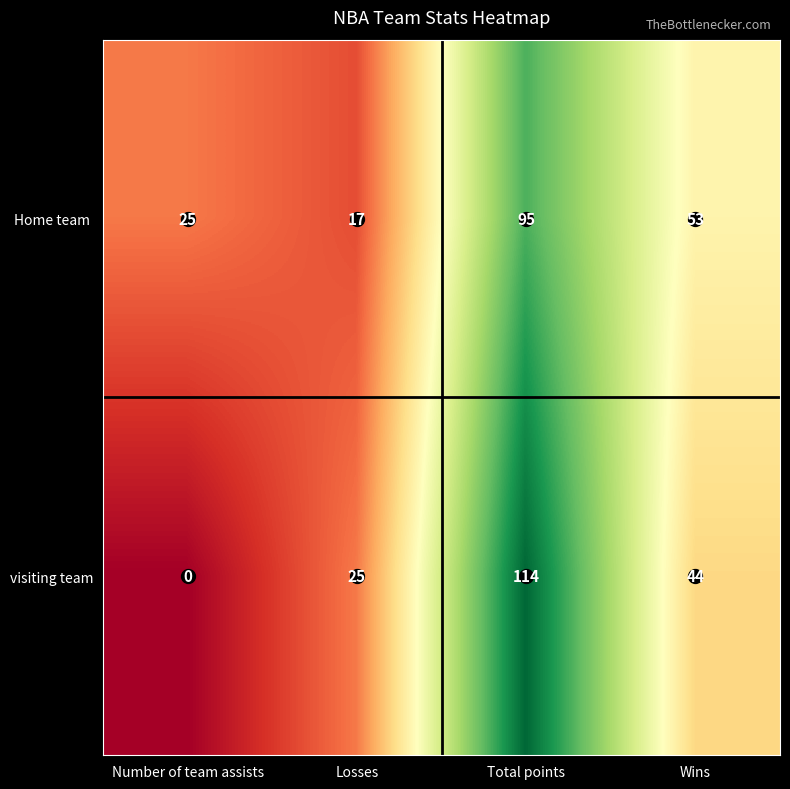

What is the difference between the second highest and second lowest values in the visiting team series?

19